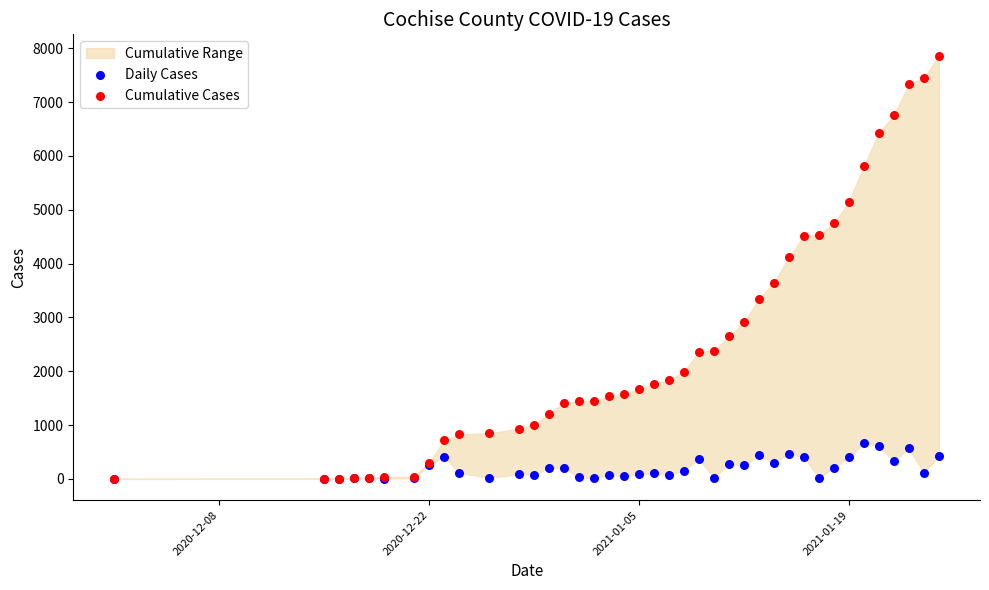

Which series has the largest Y range (max minus min)?

Cumulative Cases